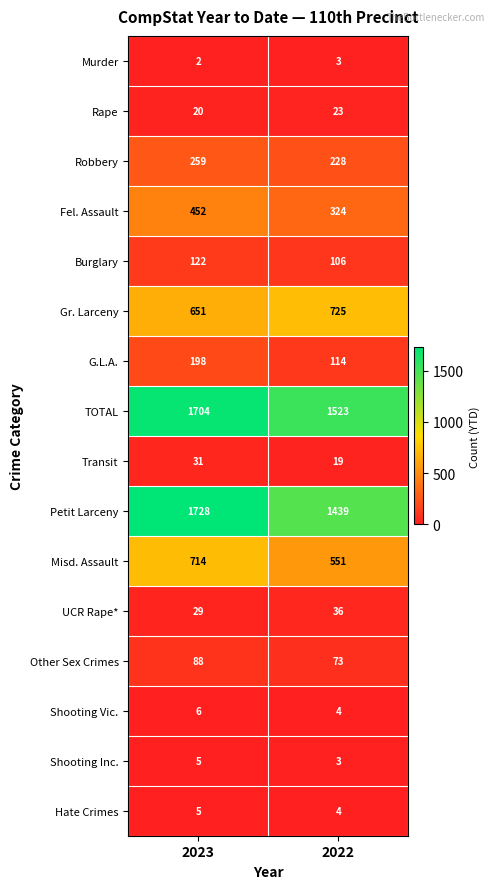

Rank the categories by Hate Crimes value from highest to lowest.

2023, 2022